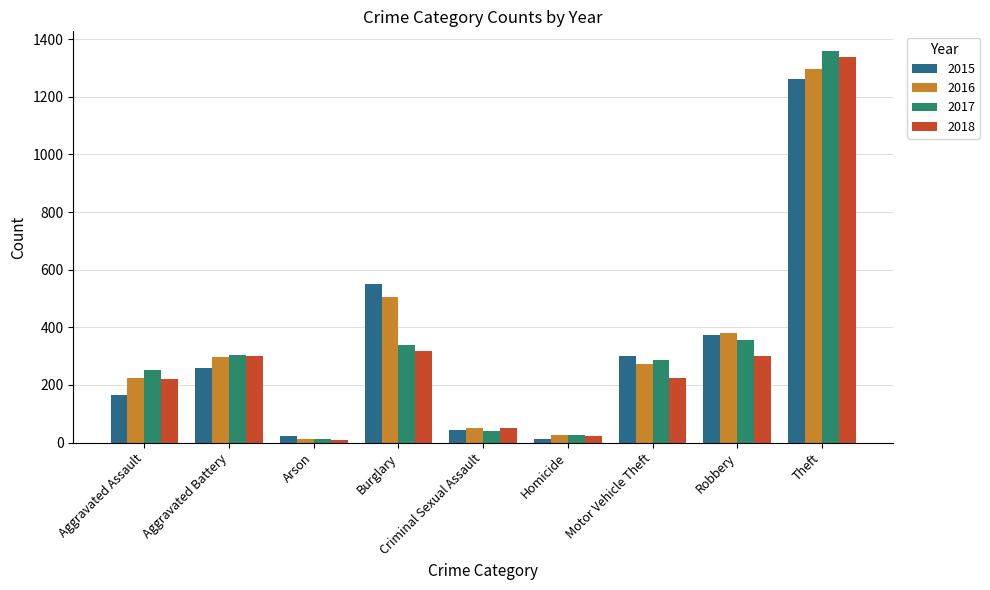

Where is 2017 nearest to the value 685?

Robbery